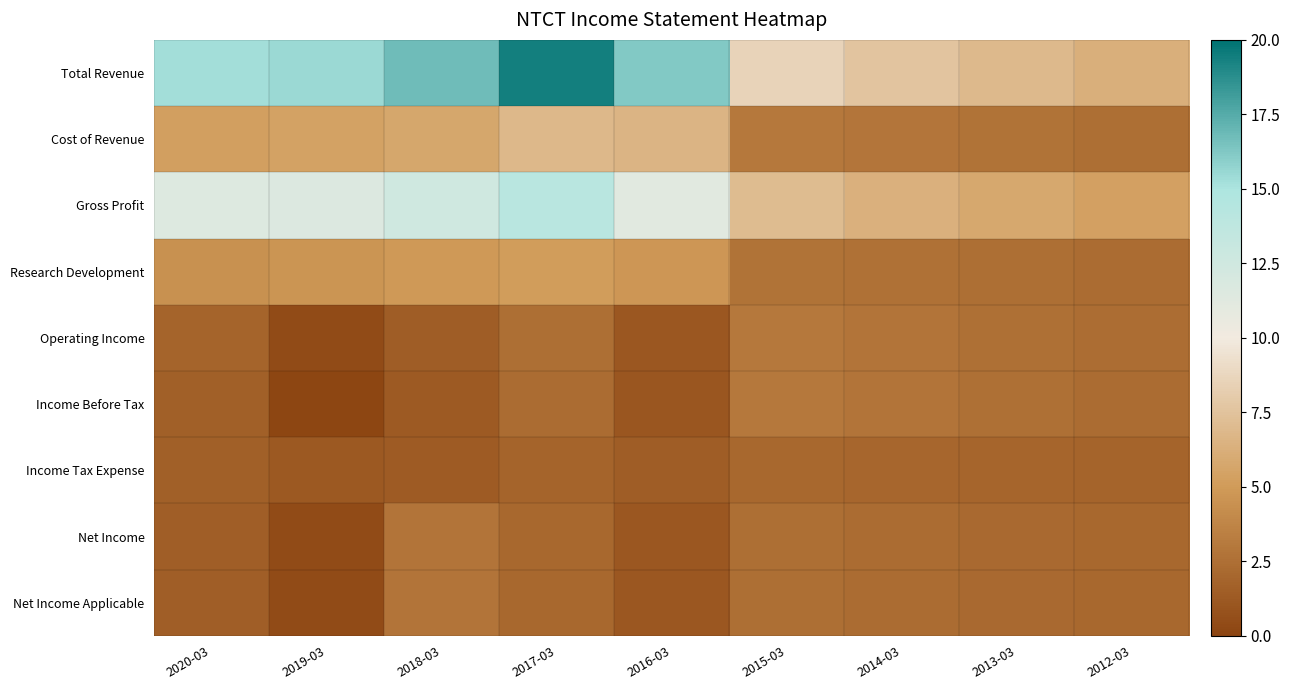

Which has a higher value, 2014-03 or 2019-03?

2019-03